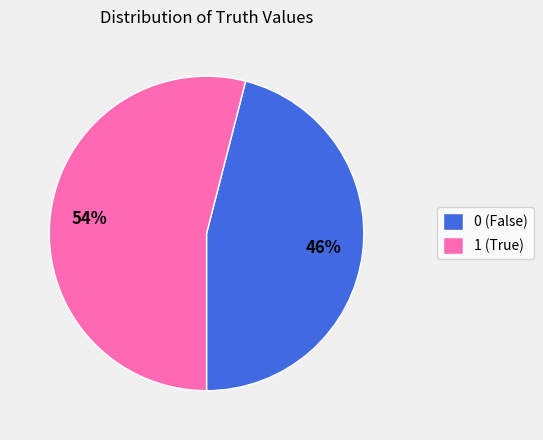

To the nearest percent, what percentage of the pie is 0?

46%